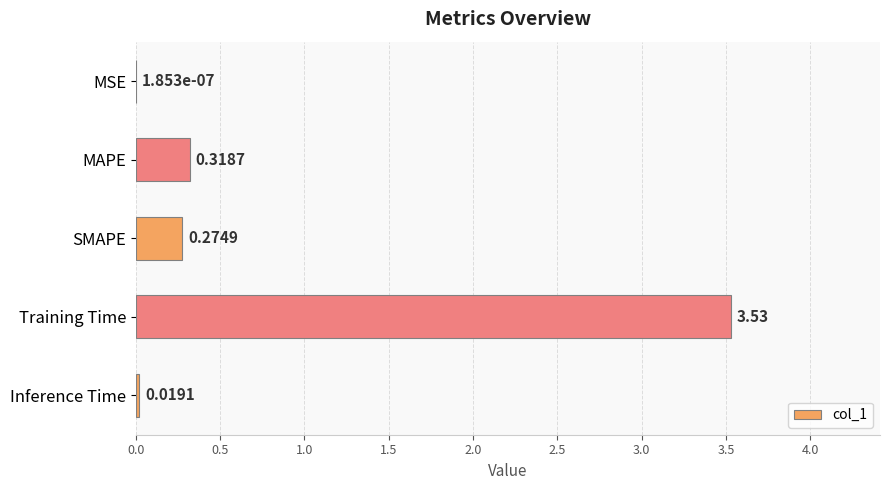

What is the sum of the values at MAPE and SMAPE?

0.6